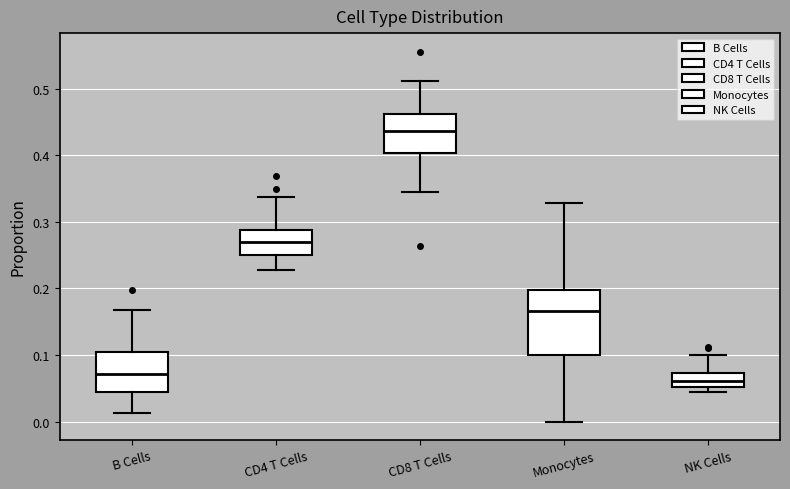

Reading left to right, transcribe this box plot: for each box, give where its median line is, the range the box spans, and where its two whiskers end, as read against the y-axis. The values are not printed on the chart, so give them approximately, as read against the axis.

B Cells: median 0.07, box 0.04 to 0.10, whiskers 0.01 to 0.17
CD4 T Cells: median 0.27, box 0.25 to 0.29, whiskers 0.23 to 0.34
CD8 T Cells: median 0.44, box 0.40 to 0.46, whiskers 0.34 to 0.51
Monocytes: median 0.17, box 0.10 to 0.20, whiskers 0.00 to 0.33
NK Cells: median 0.06, box 0.05 to 0.07, whiskers 0.04 to 0.10